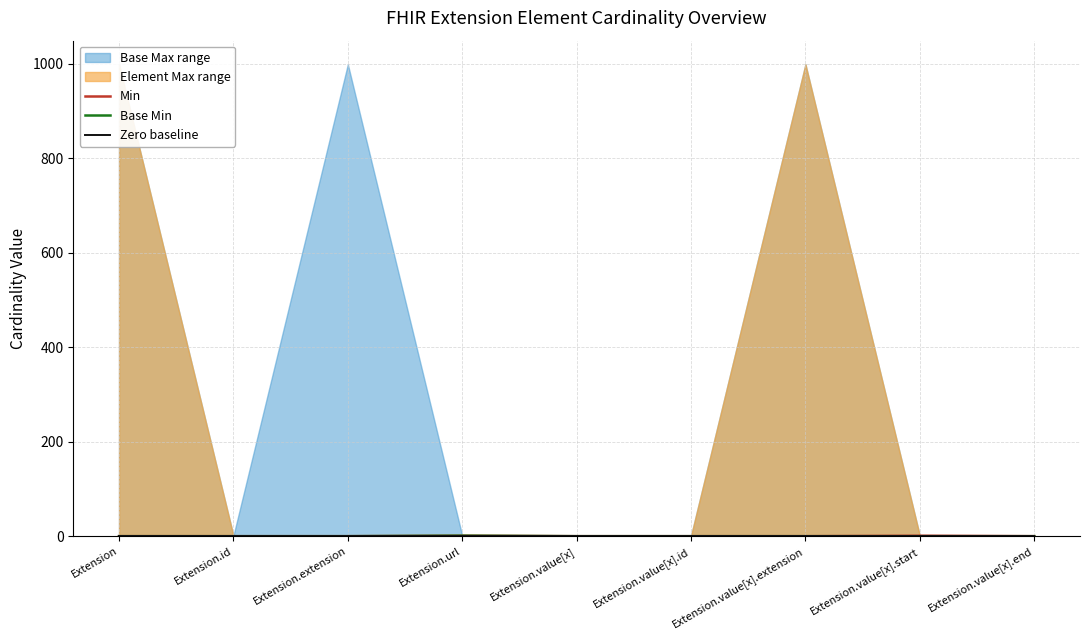

What is the highest value of the Base Min series?

1